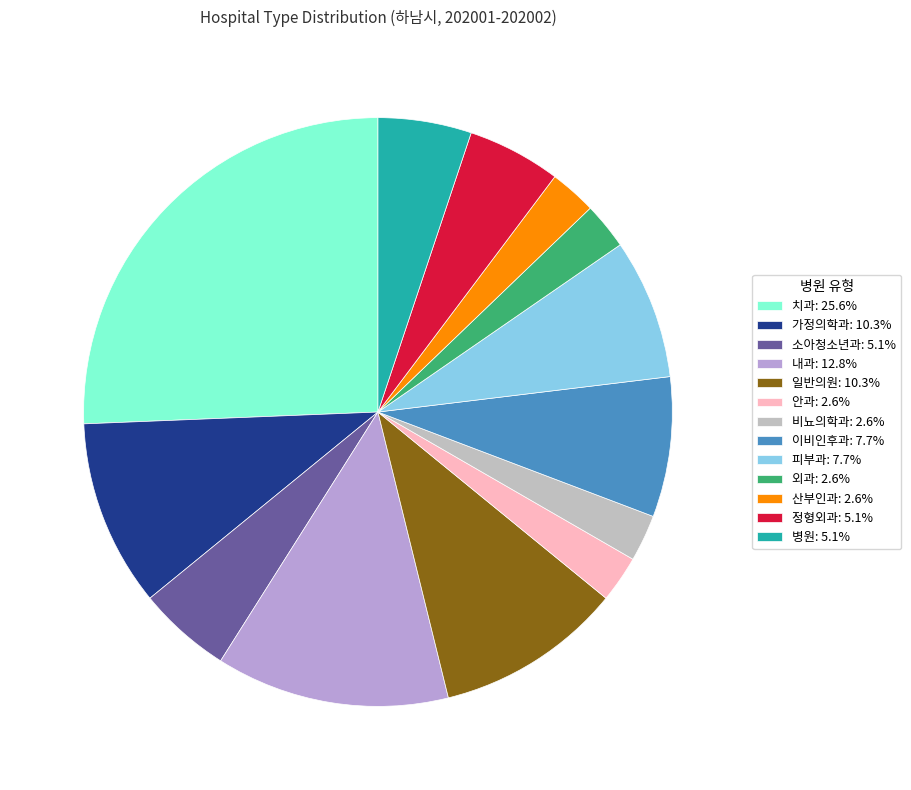

Which category has the biggest portion of the pie?

치과